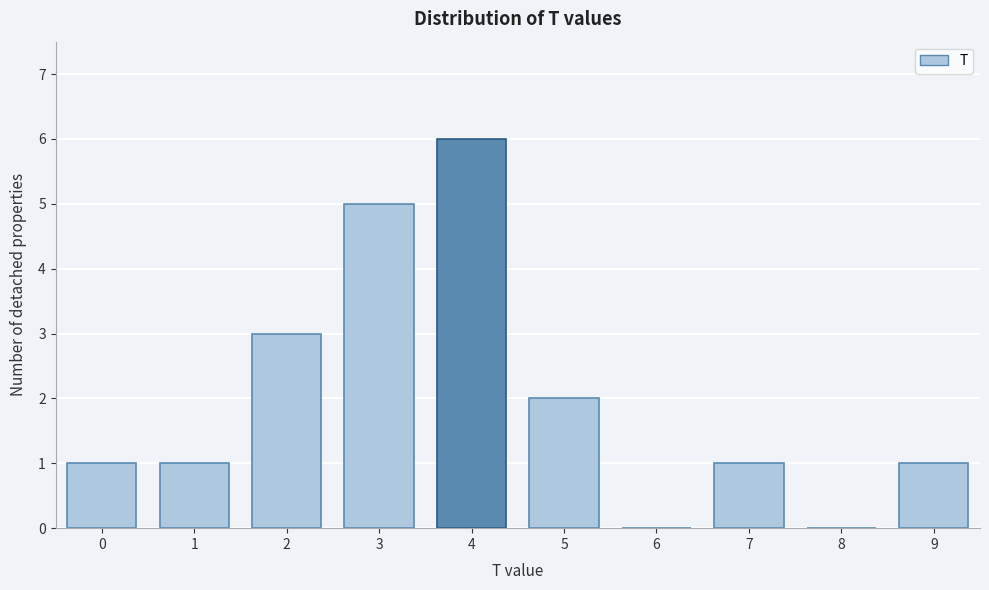

Reading left to right, extract all data points from this chart.

0=1	1=1	2=3	3=5	4=6	5=2	6=0	7=1	8=0	9=1